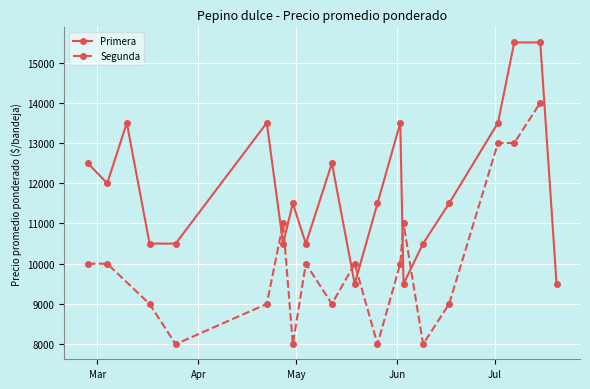

What is the value of the Segunda point at the 7th from the left?

8000